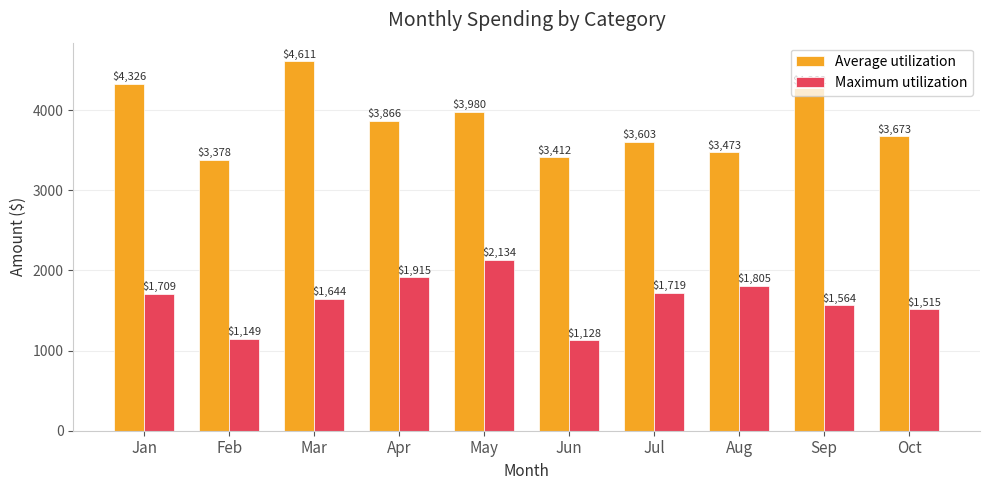

The Average utilization series shows 3377.9 at Feb. True or false?

True